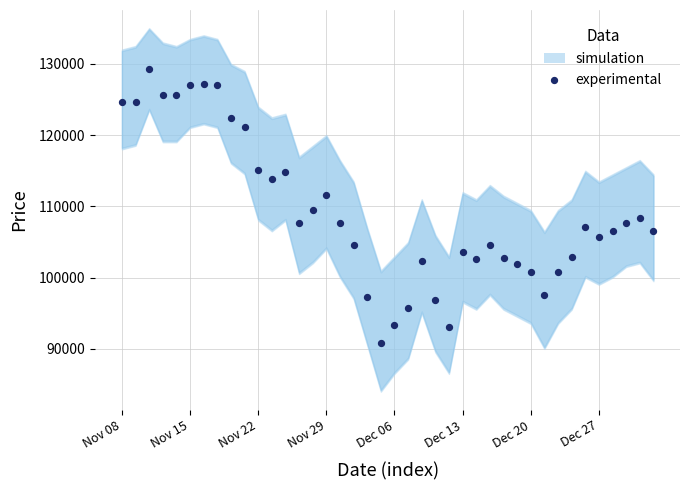

What is the range of Y values (max minus min)?

38450